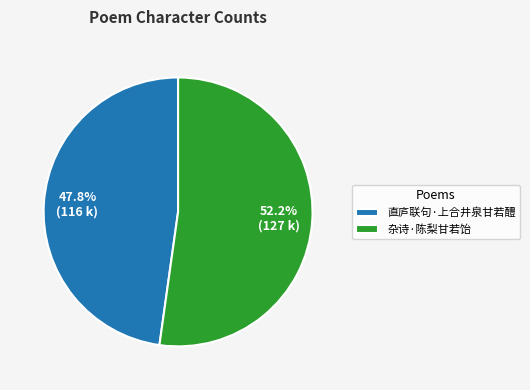

Which slice represents more than half of the pie?

杂诗·陈梨甘若饴